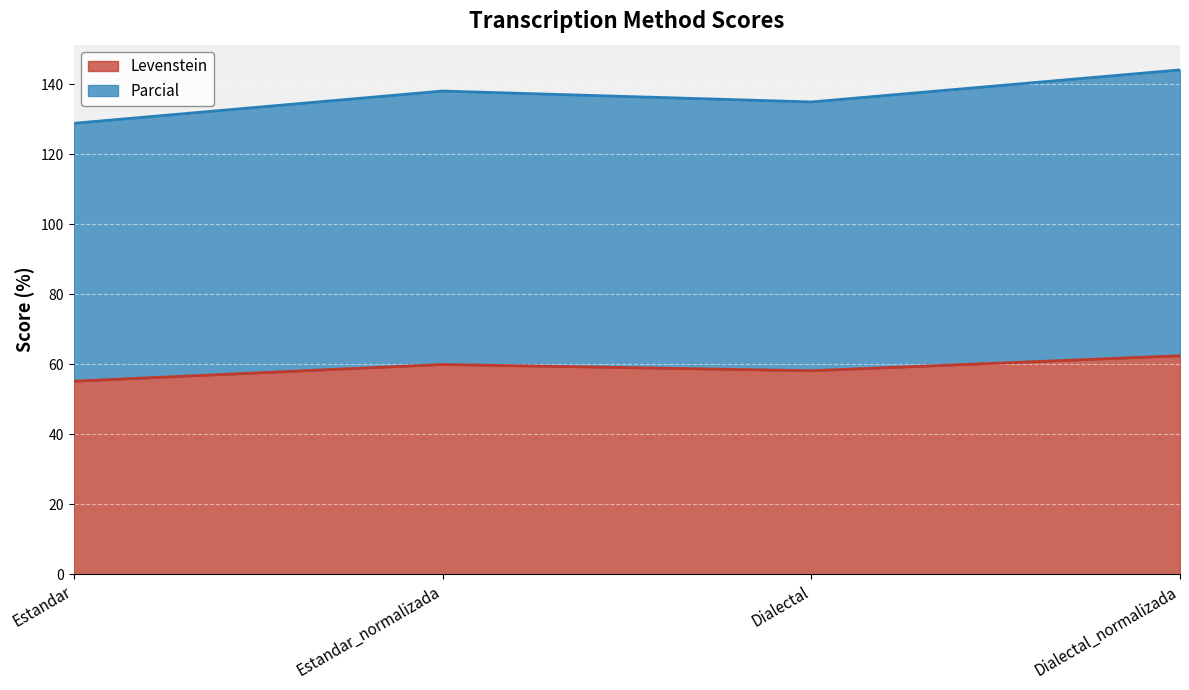

At how many categories does at least one series exceed 86?

4